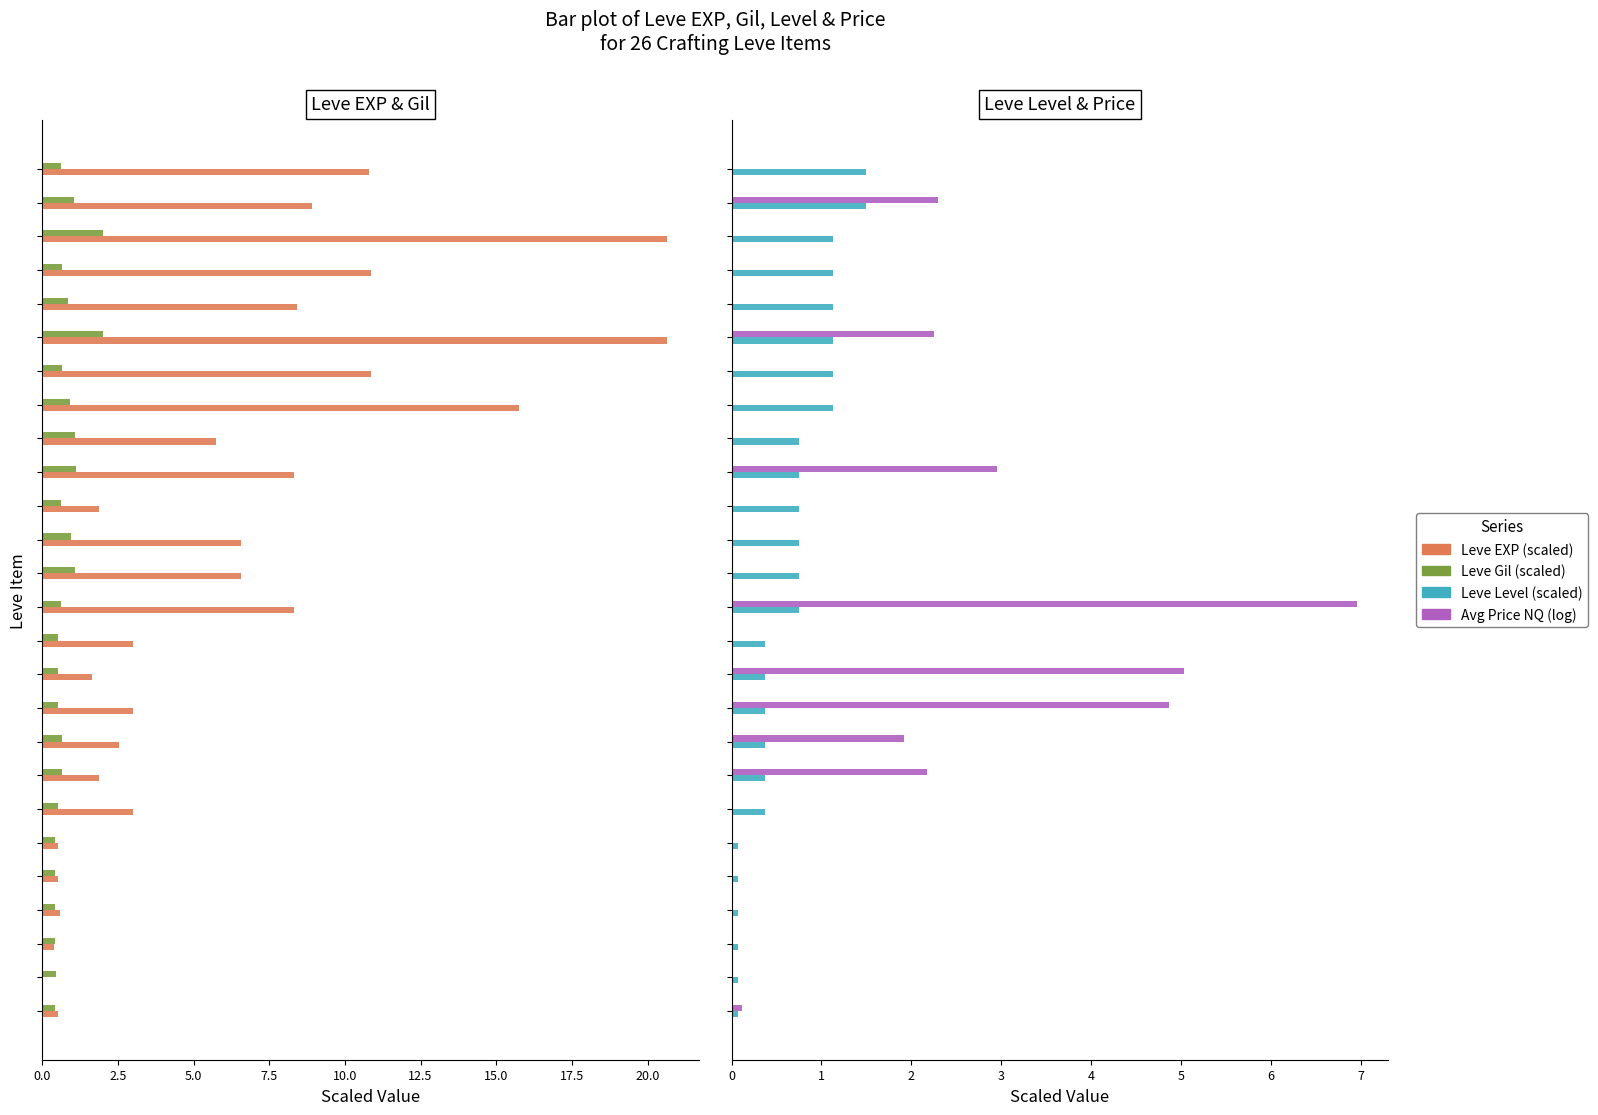

Rank the series at 15.0 from highest to lowest value.

Leve EXP, Leve Gil, Leve Level, Avg Price NQ (log)